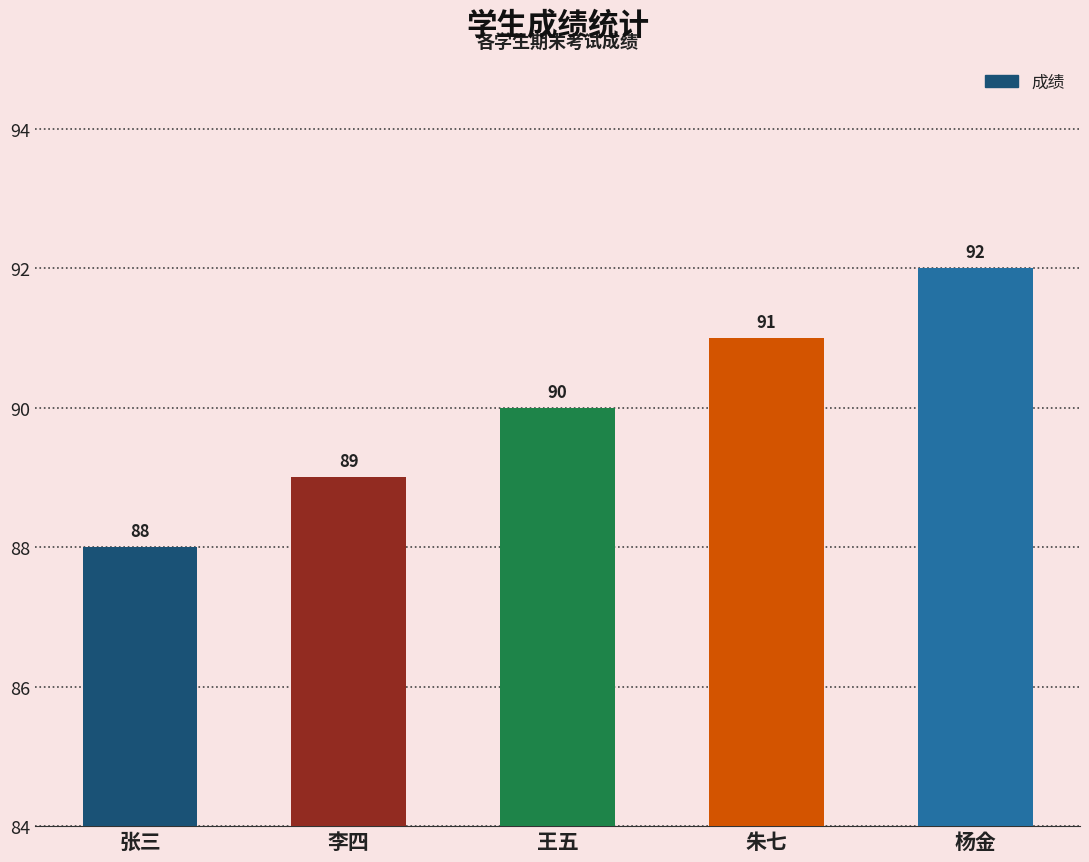

Between 朱七 and 王五, which is larger?

朱七